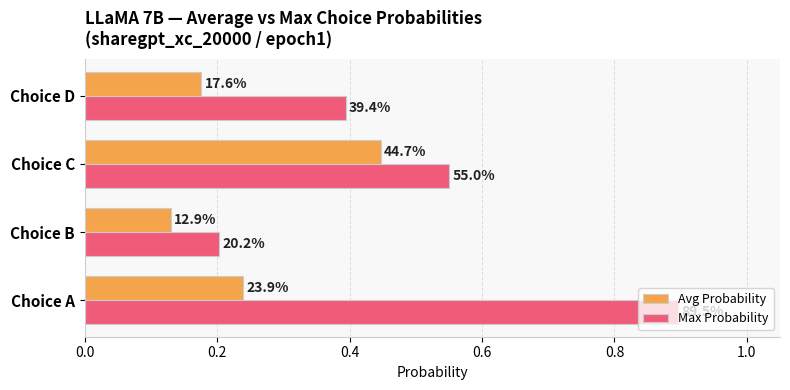

List the series in order of their overall mean, highest first.

Max Probability, Avg Probability